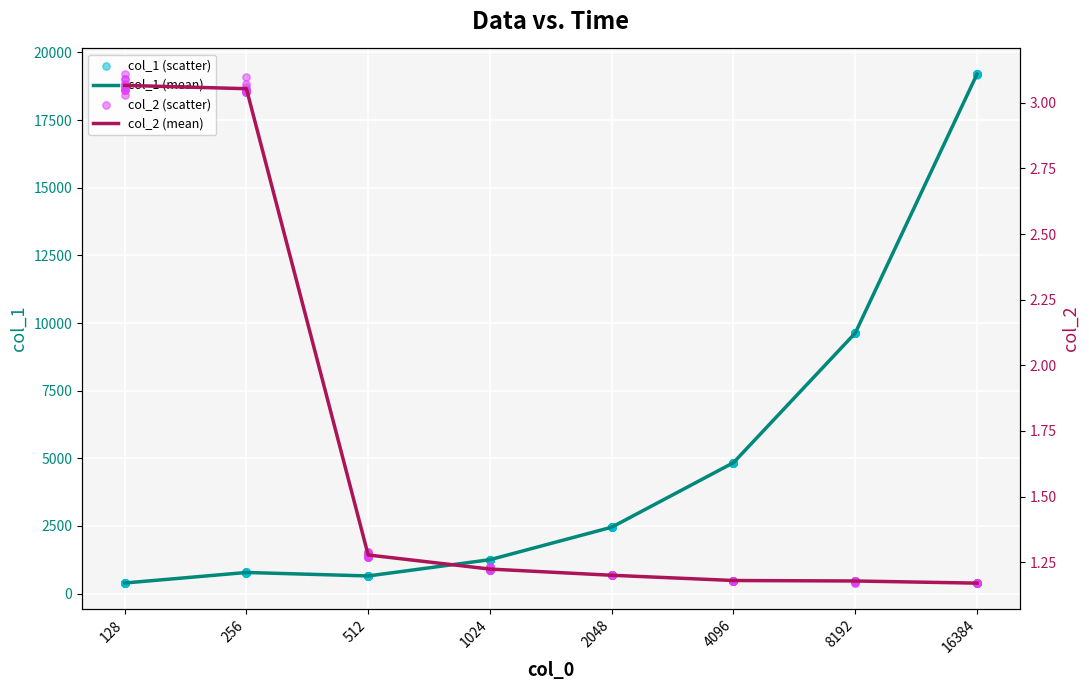

What is the total value across all series at 8192?

9628.3